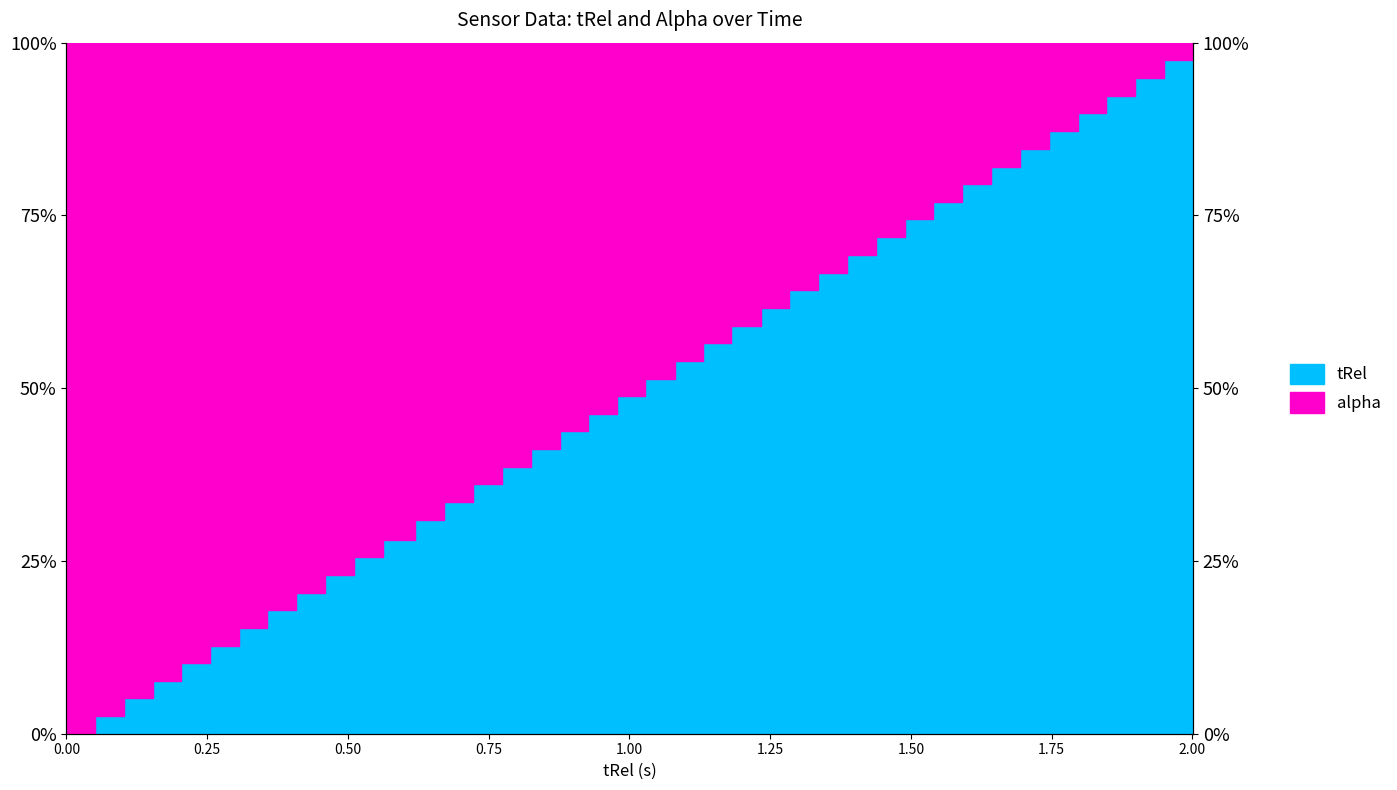

Reading left to right, extract all data points from this chart.

0.0	2.5	5.1	7.6	10.2	12.7	15.3	17.8	20.4	22.9	25.5	28.1	30.9	33.5	36.1	38.6	41.2	43.8	46.3	48.9	51.4	54.0	56.5	59.0	61.6	64.2	66.7	69.3	71.9	74.4	77.0	79.5	82.1	84.6	87.2	89.8	92.3	94.9	97.5	100.0